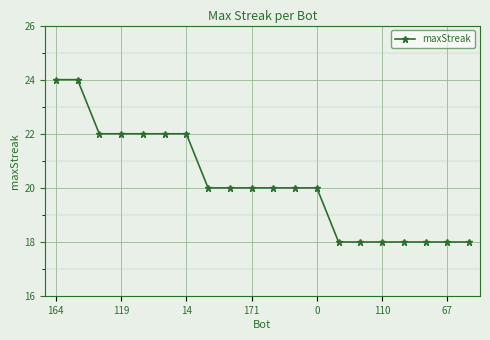

What is the difference between the maximum and minimum values?

6